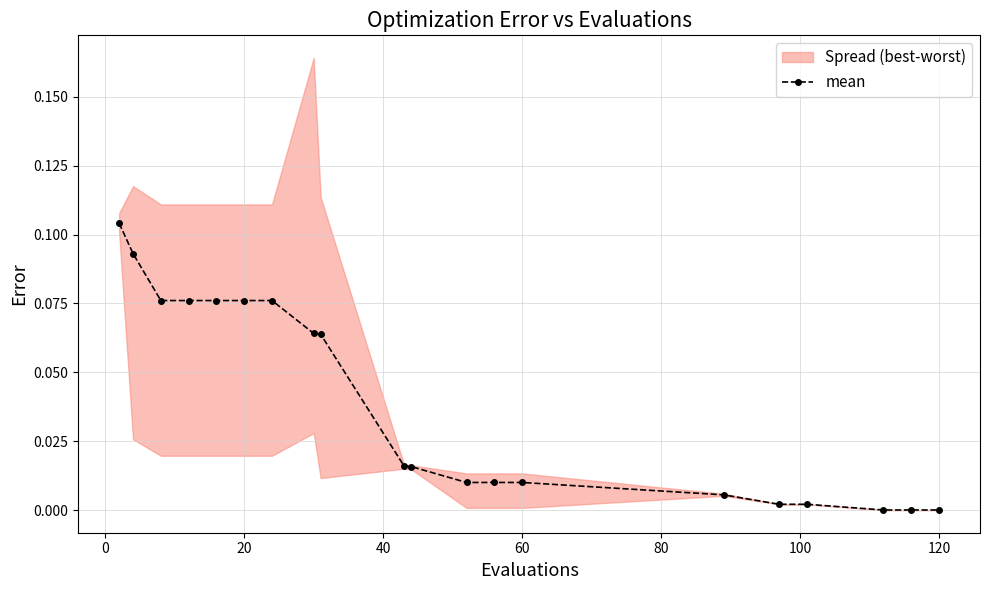

Reading right to left, list all the values displayed in this chart.

0.0	0.0	0.0	0.0	0.0	0.0	0.0	0.0	0.0	0.0	0.0	0.1	0.1	0.1	0.1	0.1	0.1	0.1	0.1	0.1